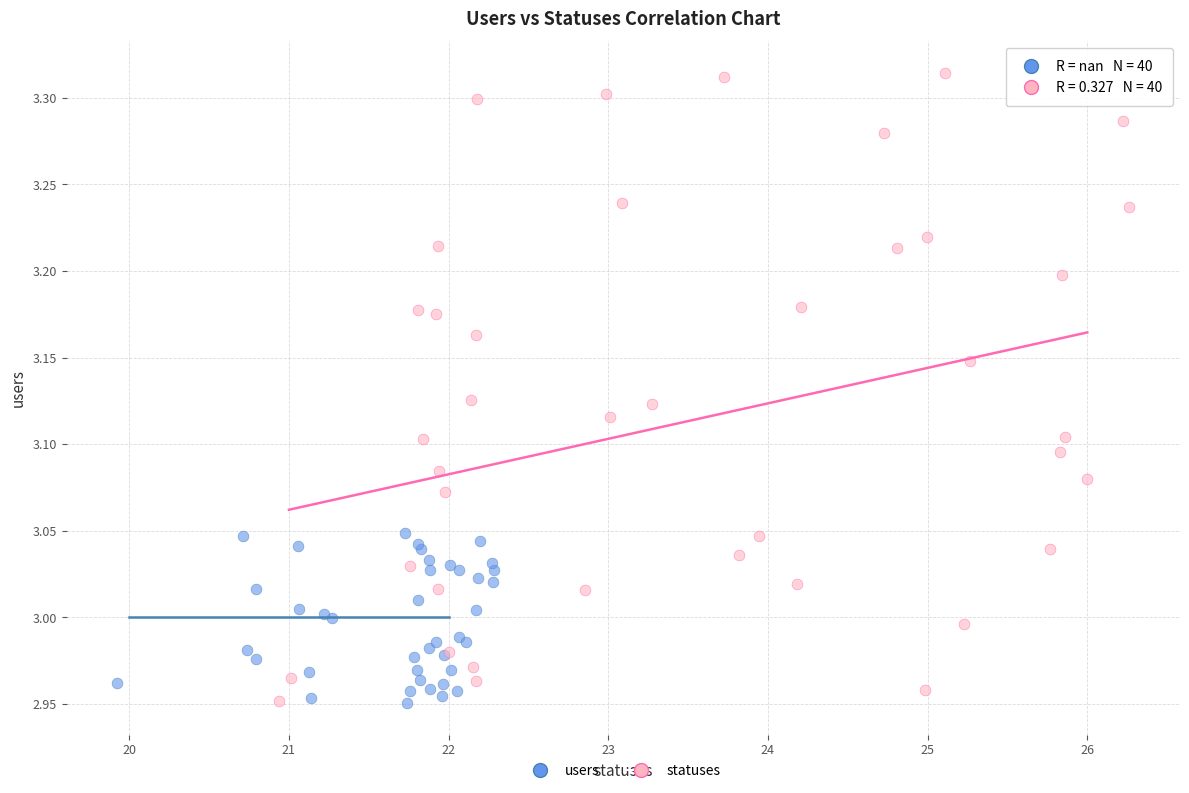

Which series reaches the maximum Y coordinate?

statuses